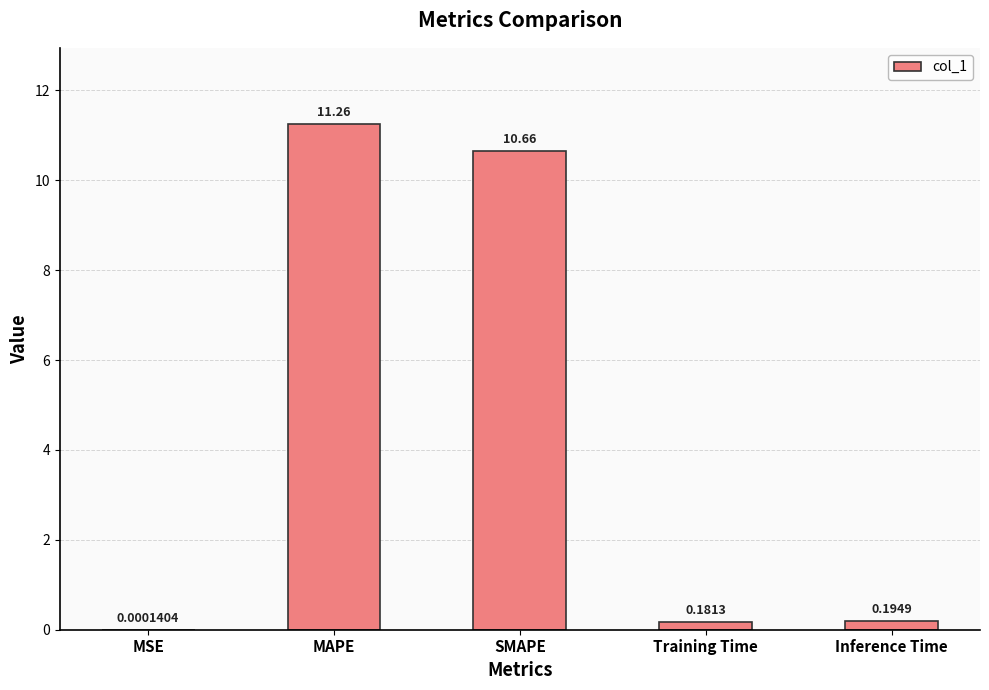

Which category has the highest value across all series?

MAPE